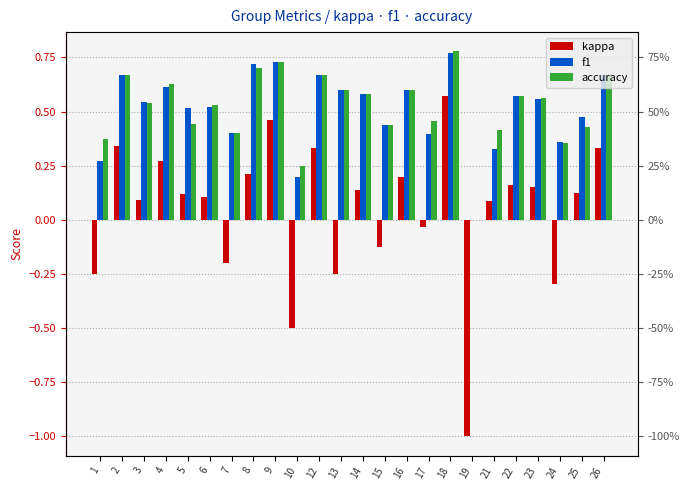

Does the chart contain stacked bars?

No